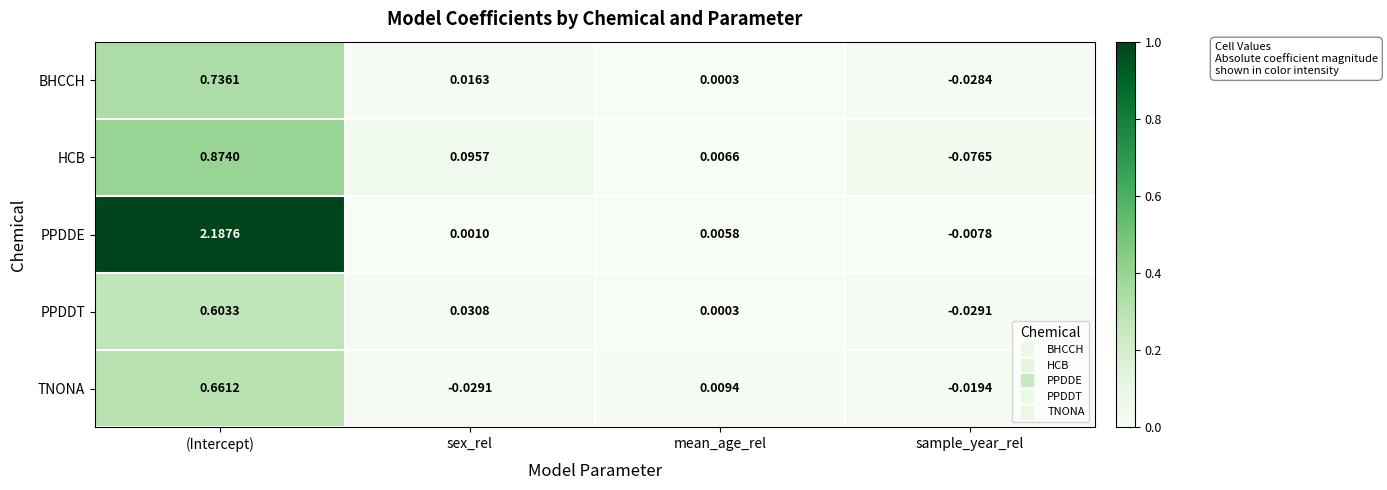

How many distinct data groups are displayed?

5